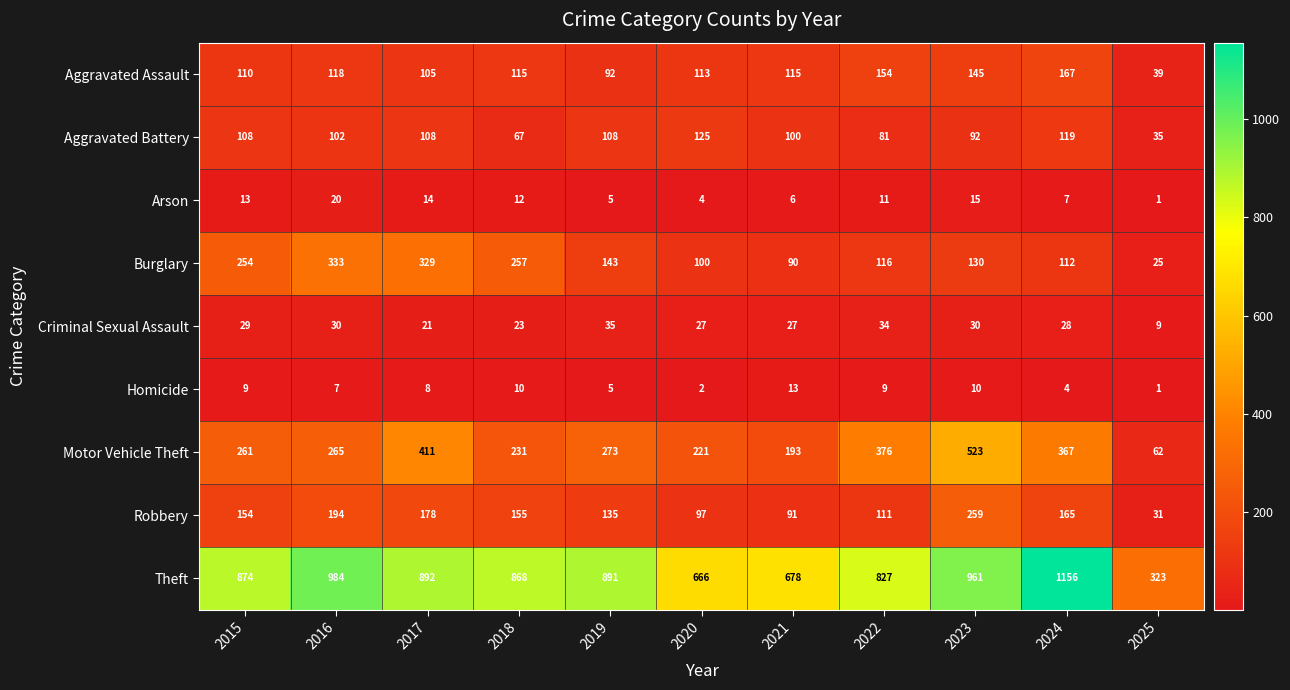

Which label corresponds to the smallest value in the chart?

2025